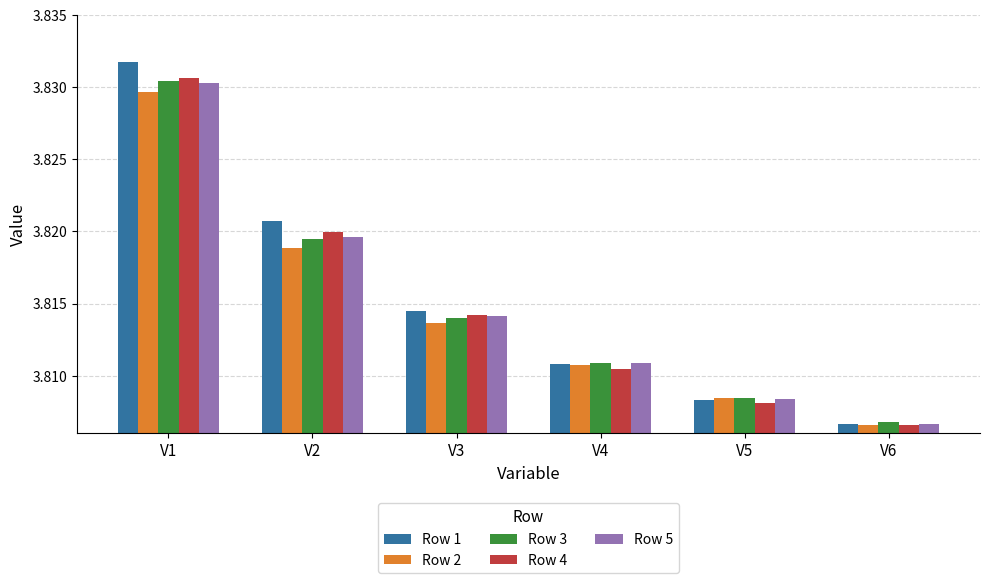

Does the chart contain any negative values?

No